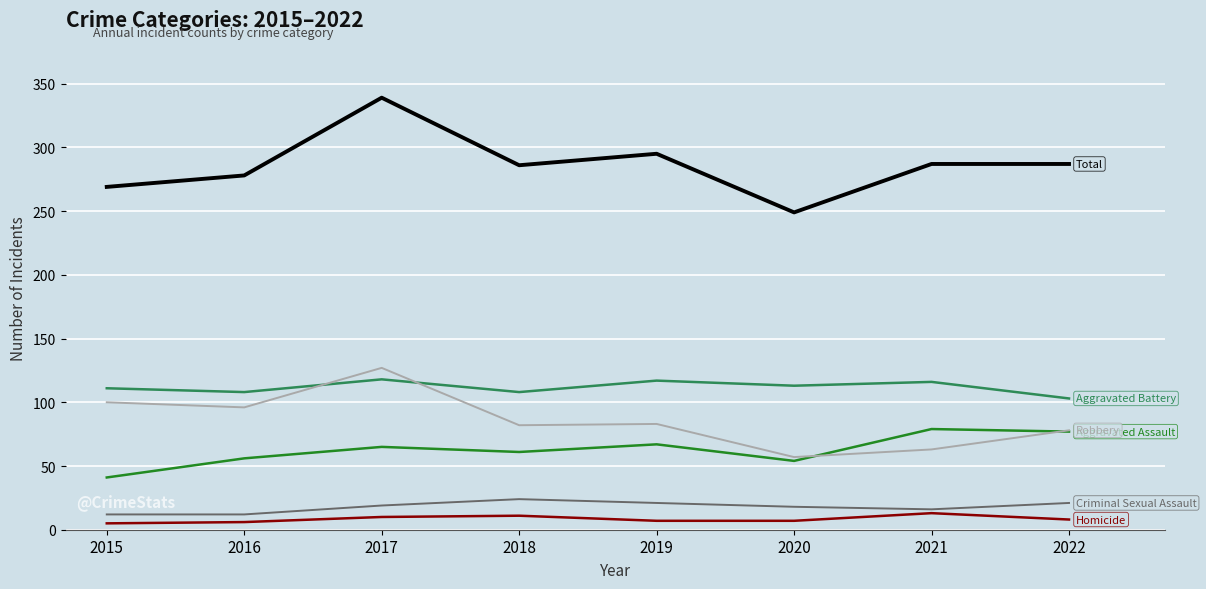

What is the difference between the highest and lowest values at 2022?

279